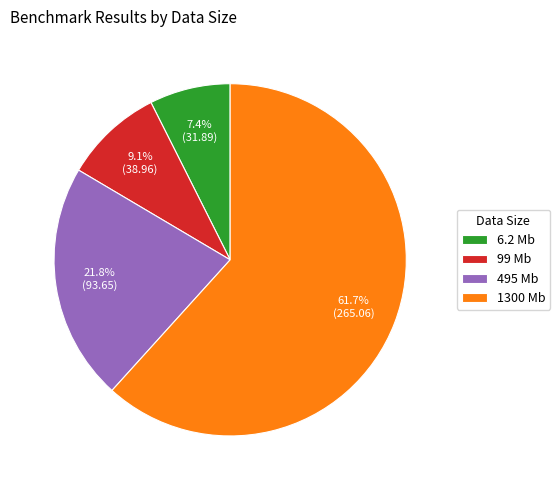

What is the smallest slice in the pie chart?

6.2 Mb